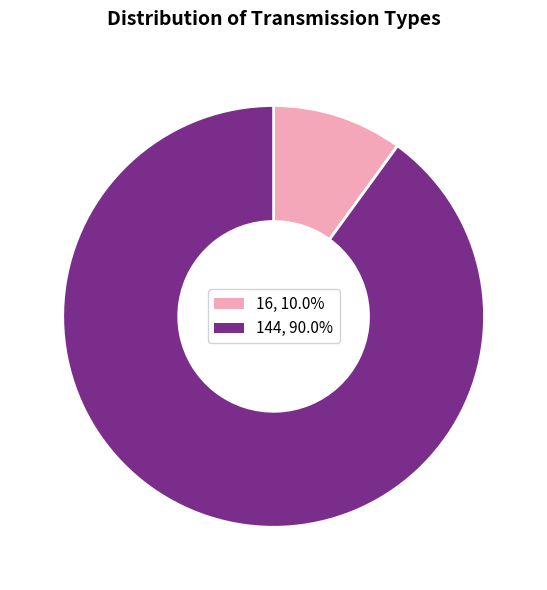

Count the number of slices in the pie.

2